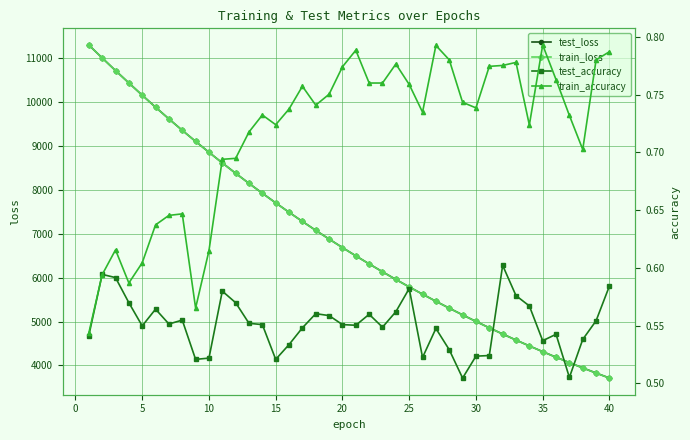

The value of train_loss at 20 is 9903.1. True or false?

False